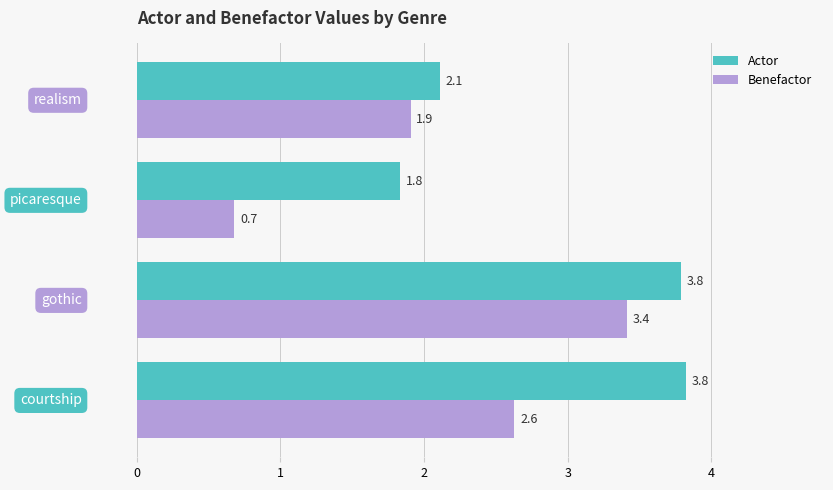

What is the maximum value for Actor?

3.8